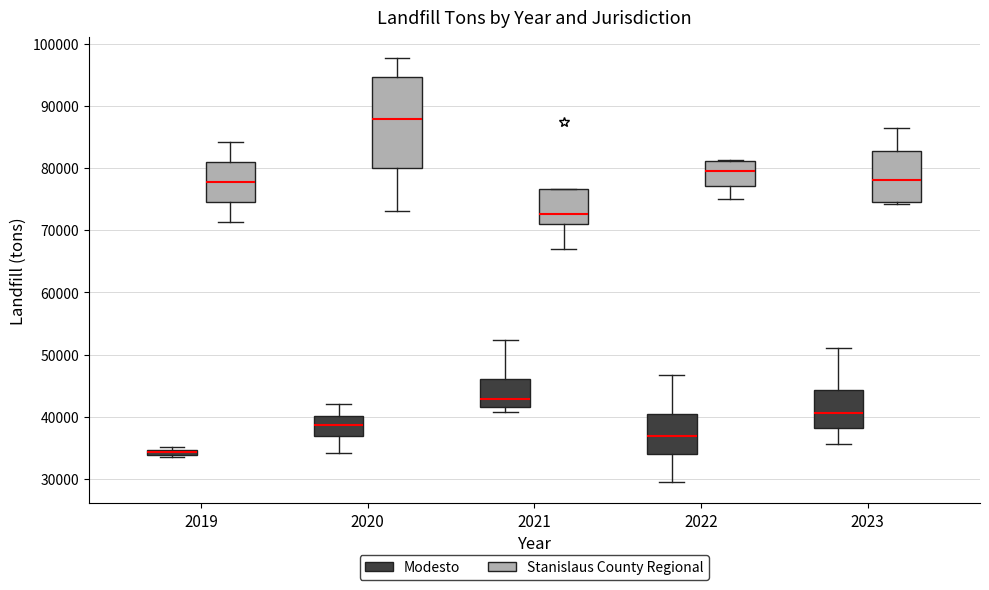

Which box's median line is the lowest?

2019 (Modesto)